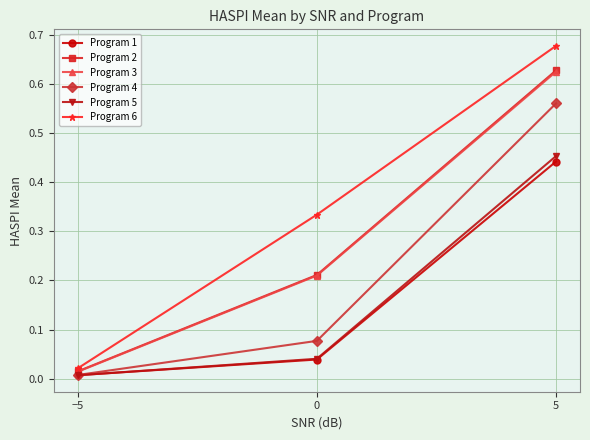

Where is Program 6 nearest to the value 0?

−5